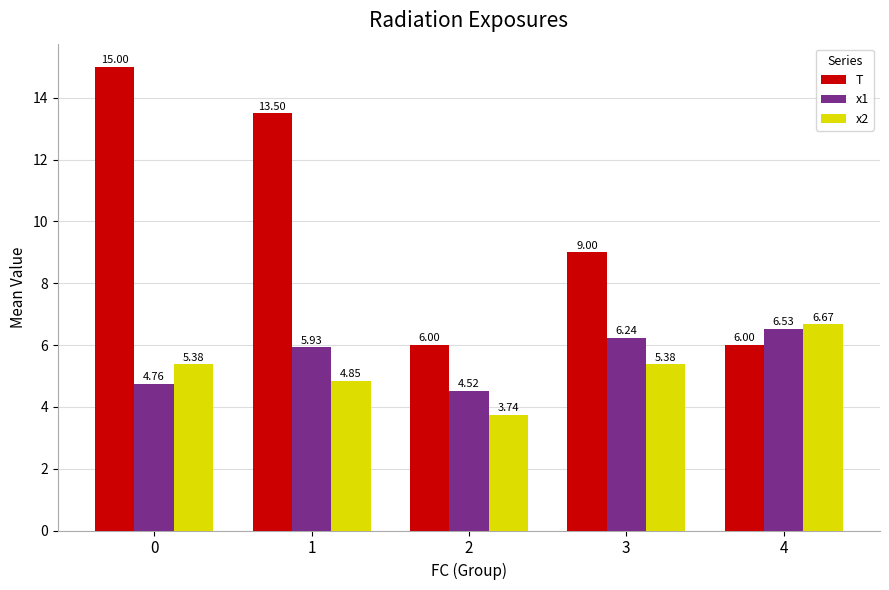

What is the difference between the maximum and minimum values in the x1 series?

2.0